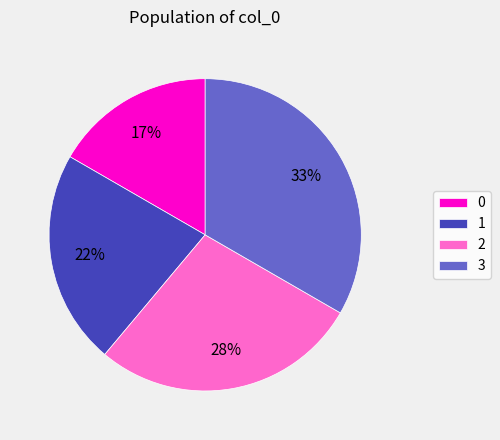

Count the number of slices in the pie.

4